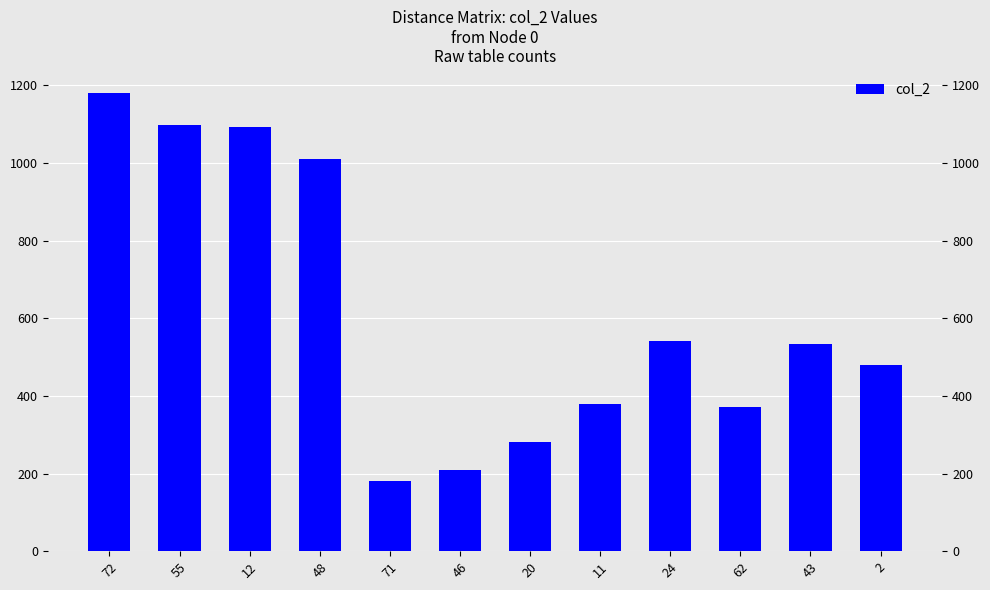

Between 46 and 20, which is larger?

20